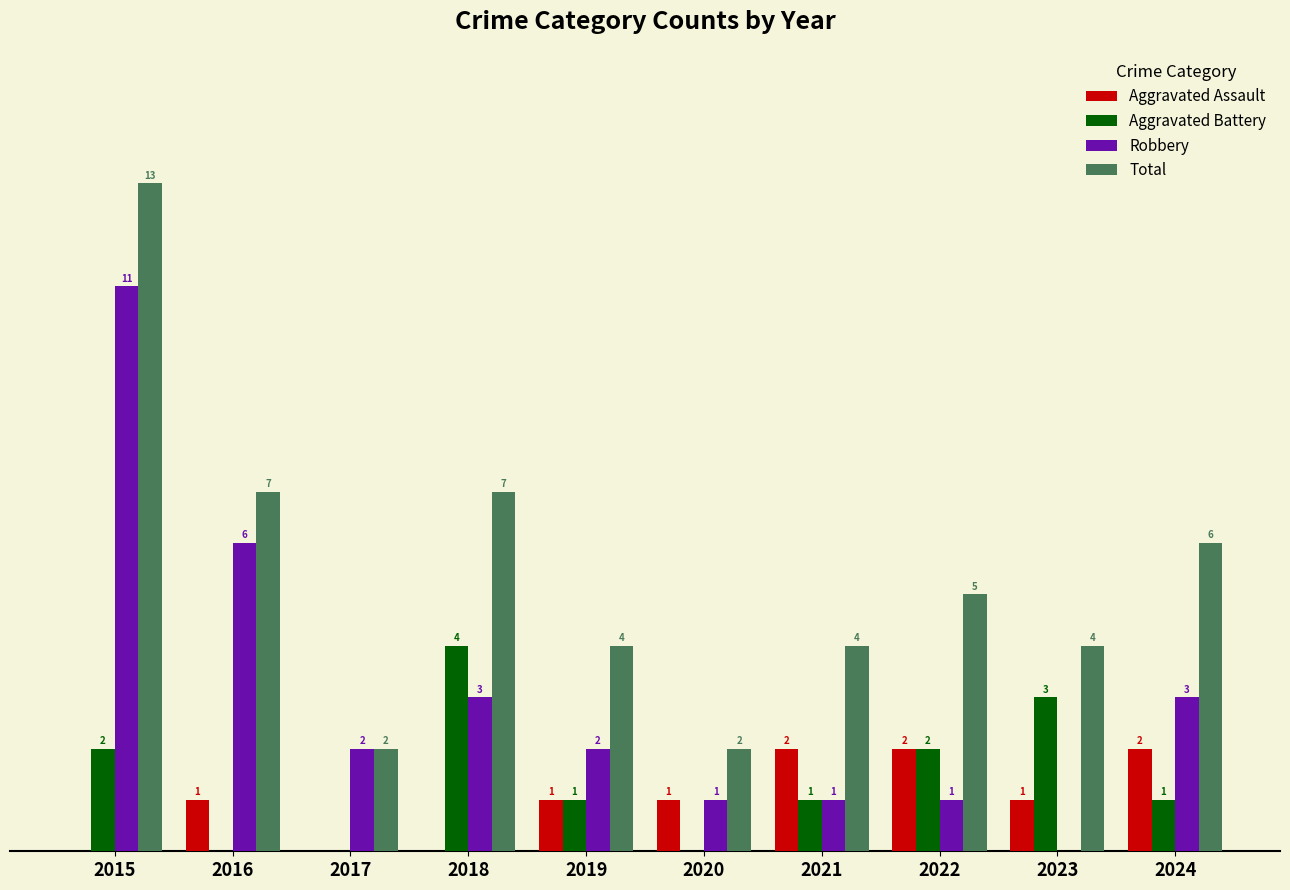

Which series has the largest total across all categories?

Total